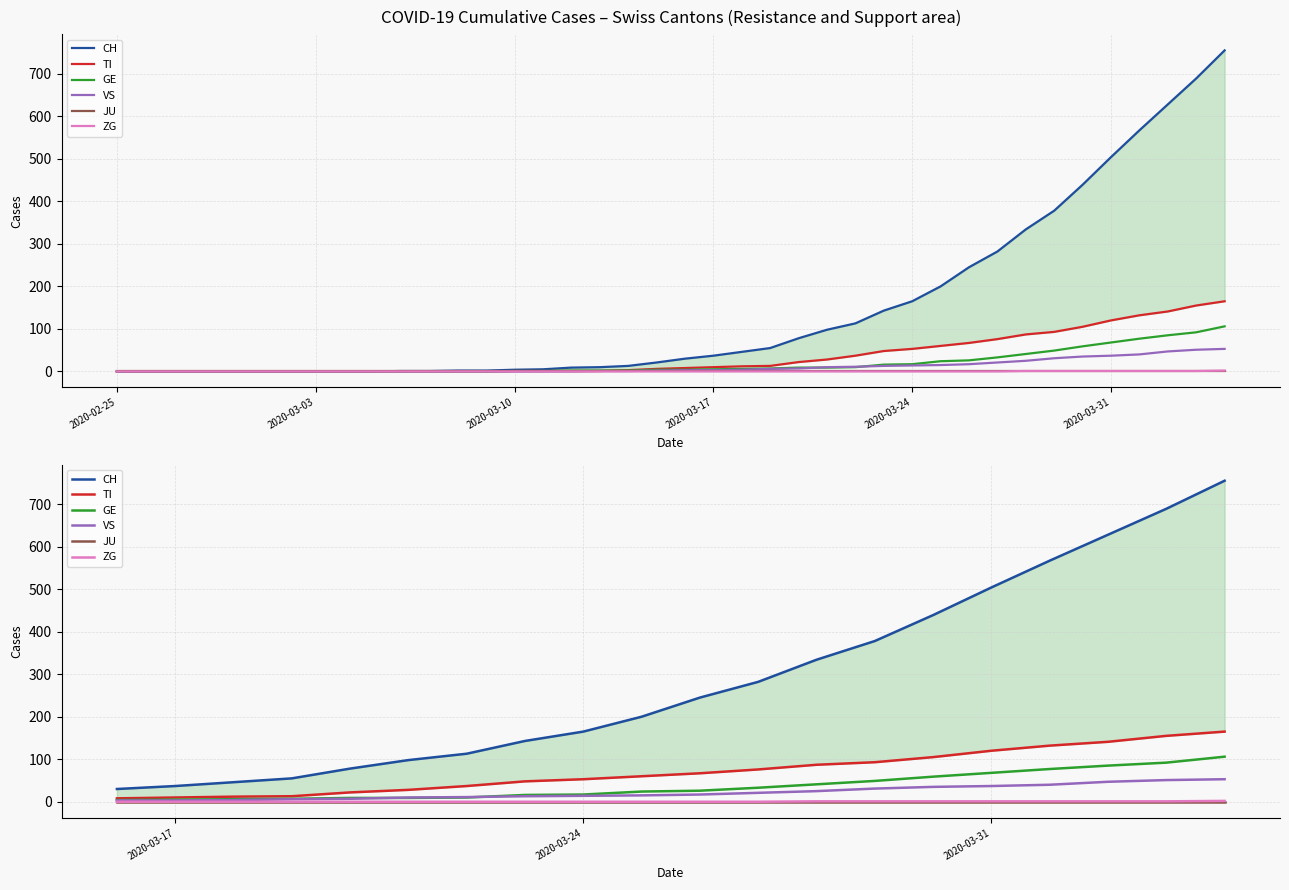

How many distinct data groups are displayed?

6